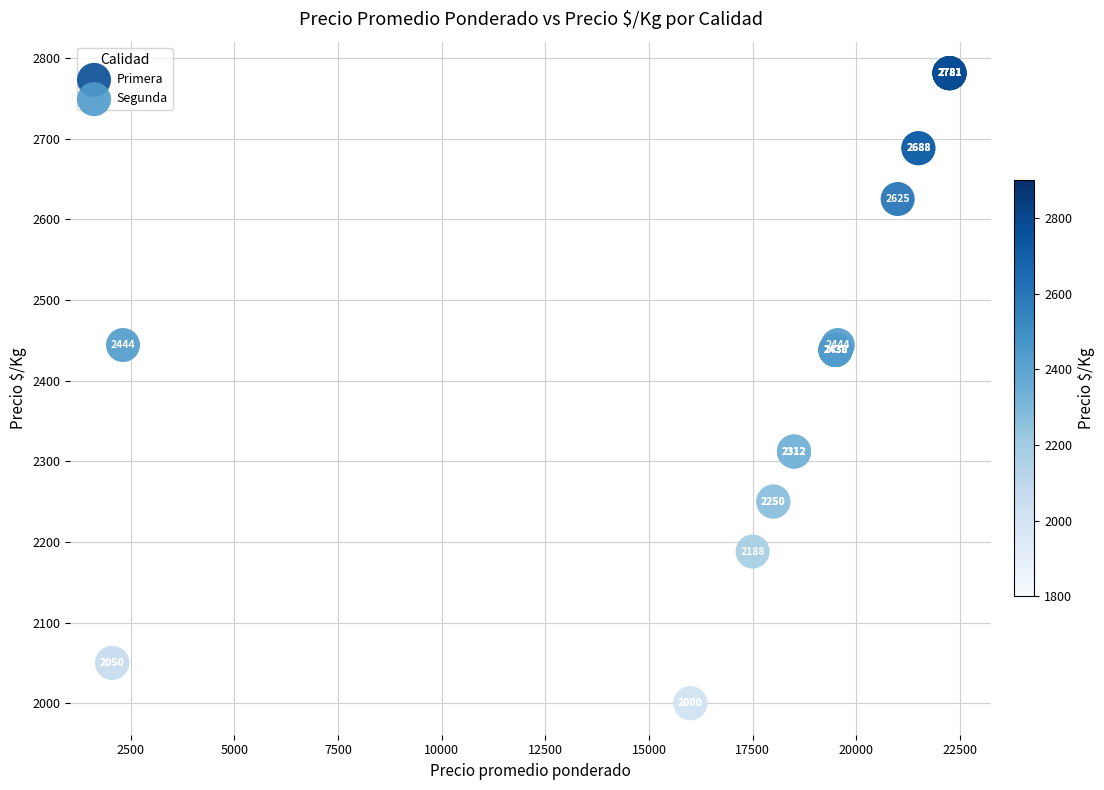

What are all the series names shown in the legend?

Primera, Segunda